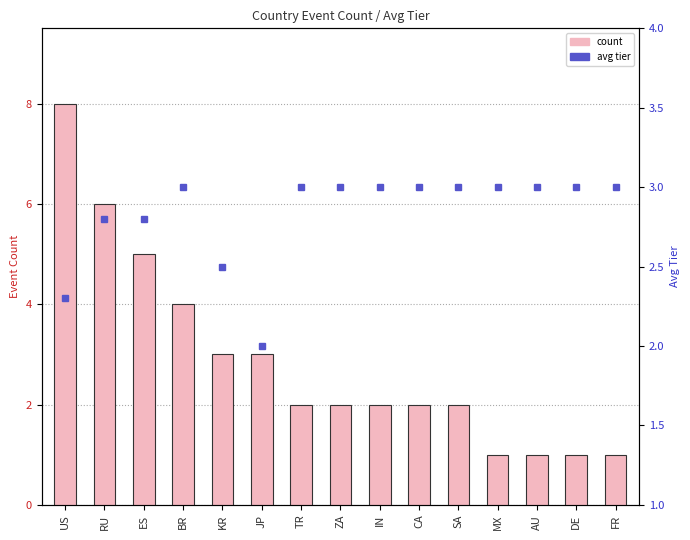

Which series has the largest range (max minus min)?

count